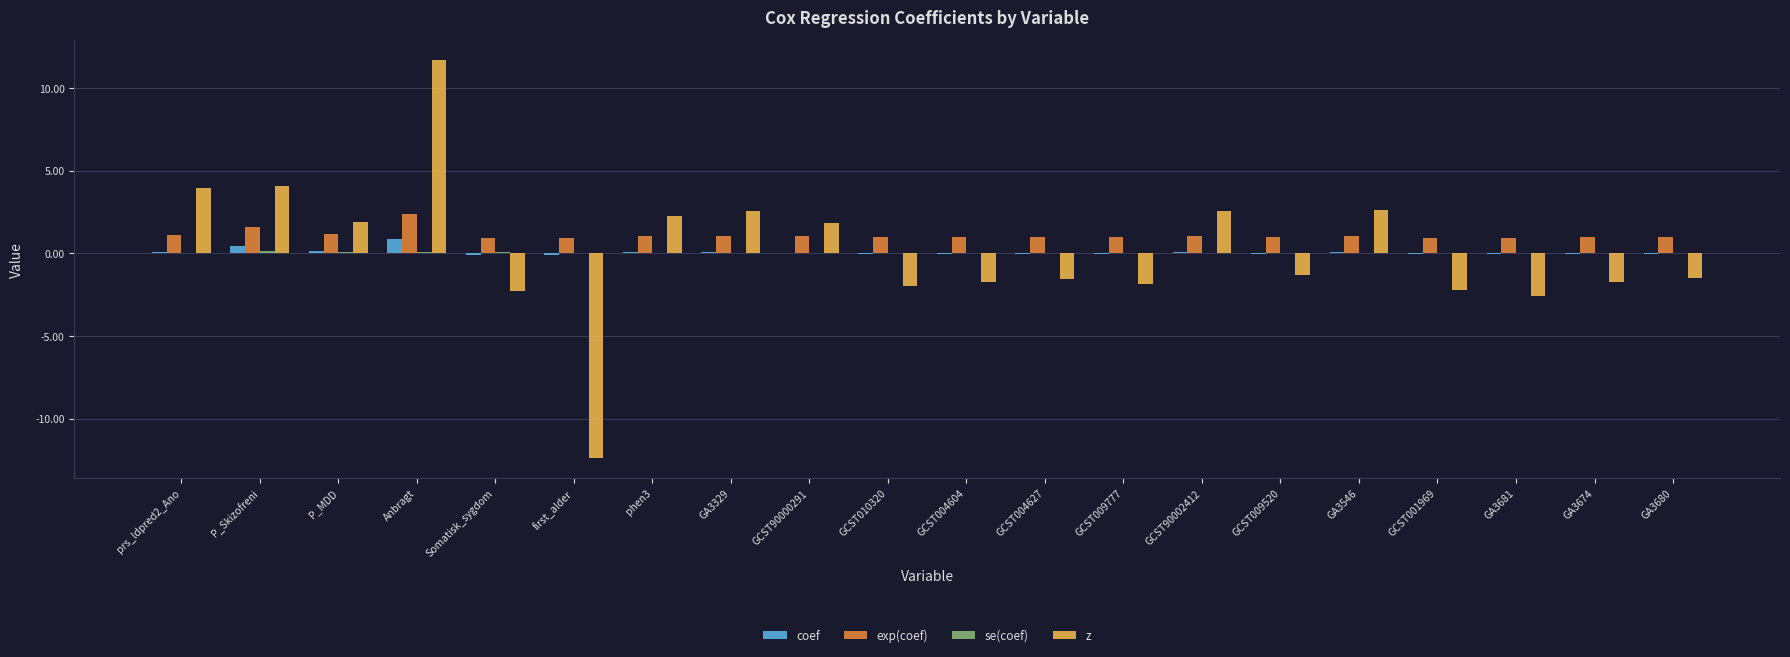

What value does the z series have at GCST010320?

-2.0